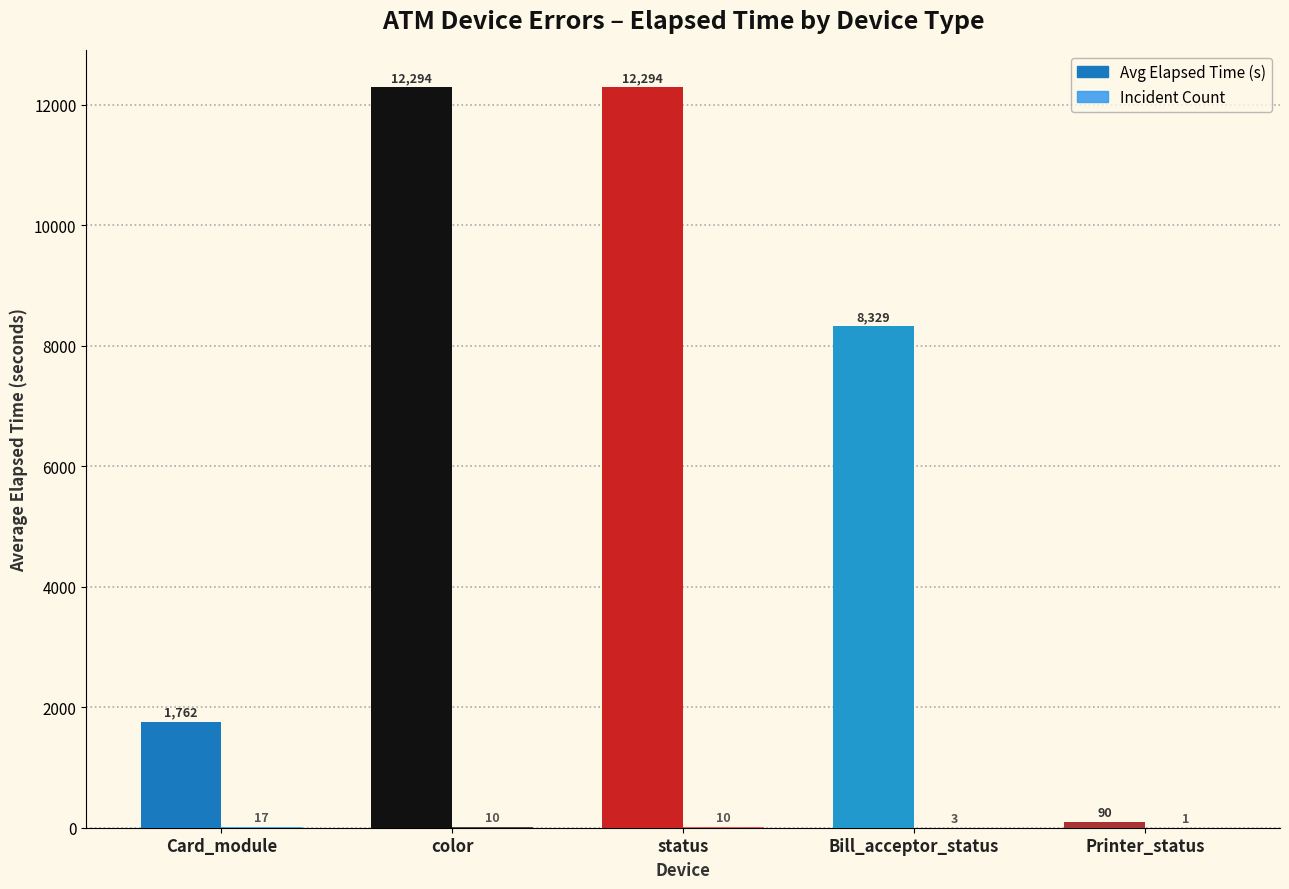

Which series changed the most between Card_module and Printer_status?

Avg Elapsed Time (s)